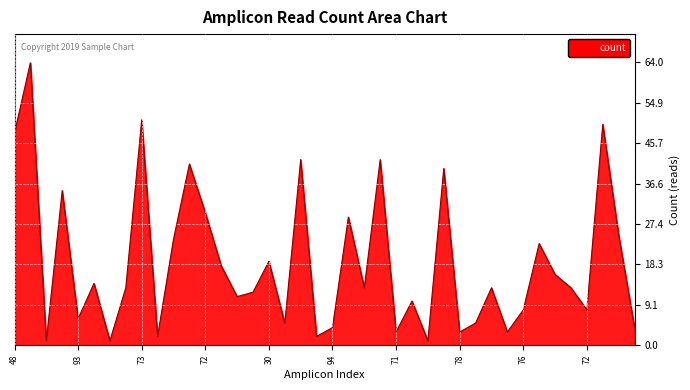

What is the maximum value shown in the chart?

64